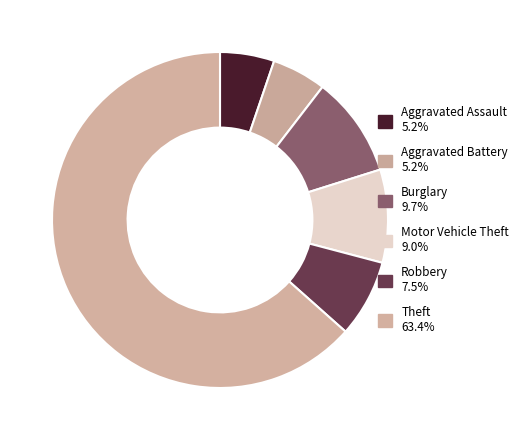

To the nearest percent, what portion does Motor Vehicle Theft represent?

9%